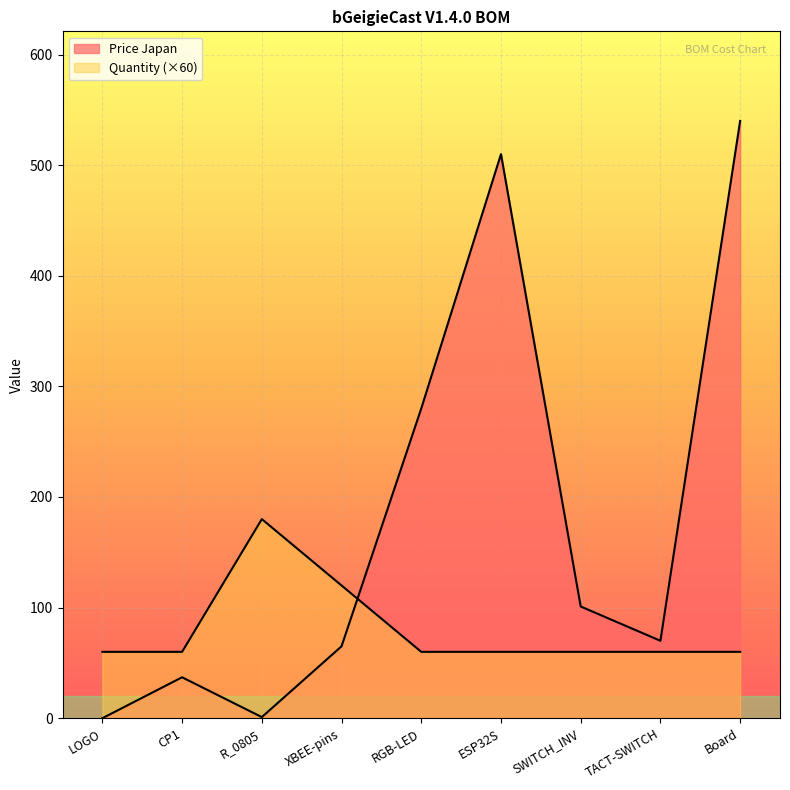

True or false: Price Japan has a value of 510 at ESP32S.

True